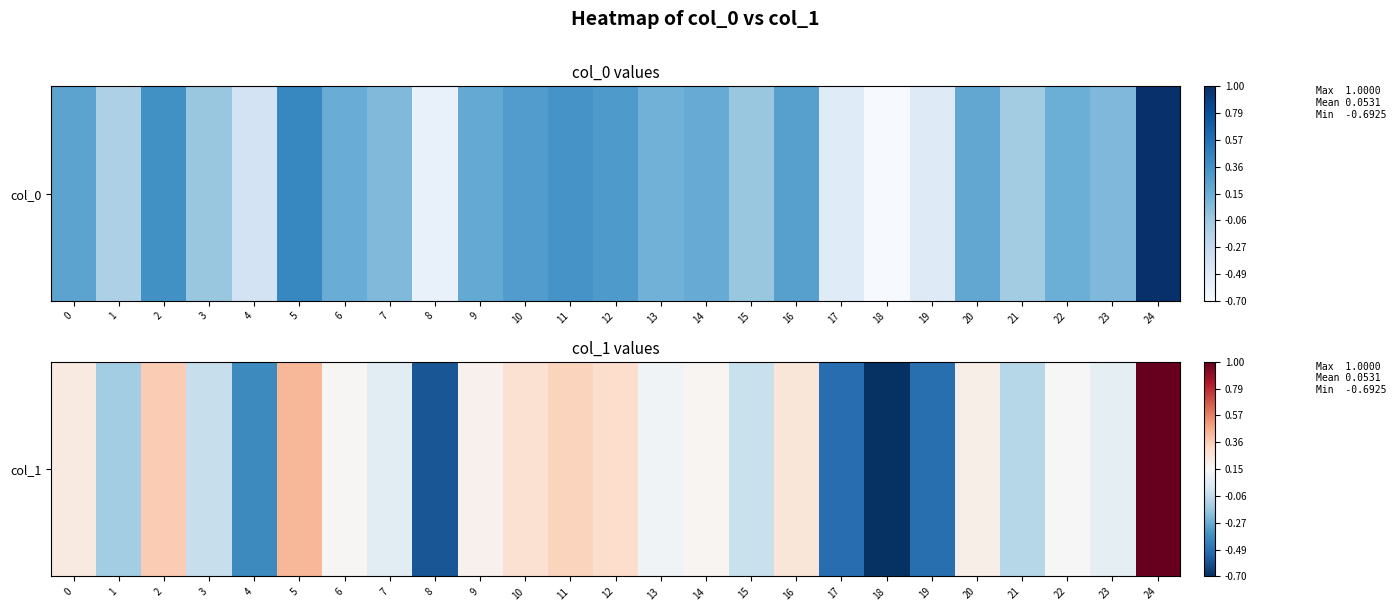

Which category has the lowest value across all series?

18